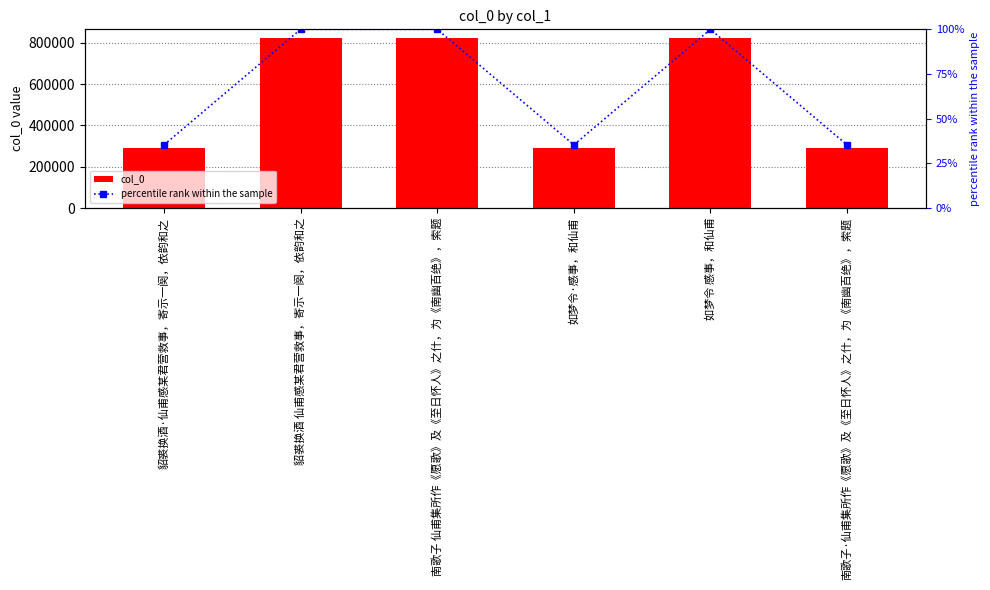

What is the greatest value displayed?

824537.0